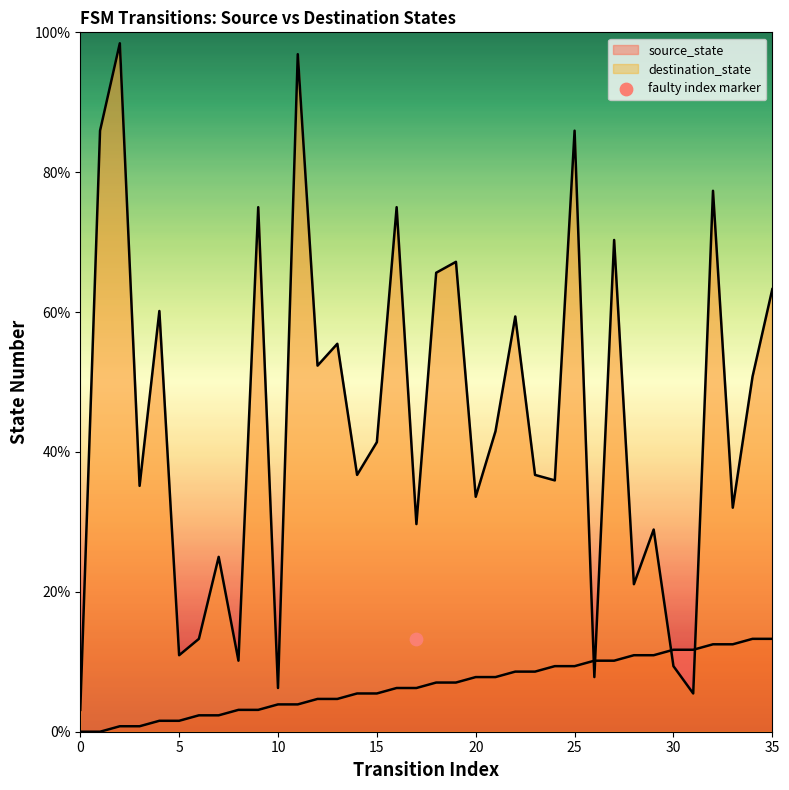

What is the total value across all series at 19?

74.2